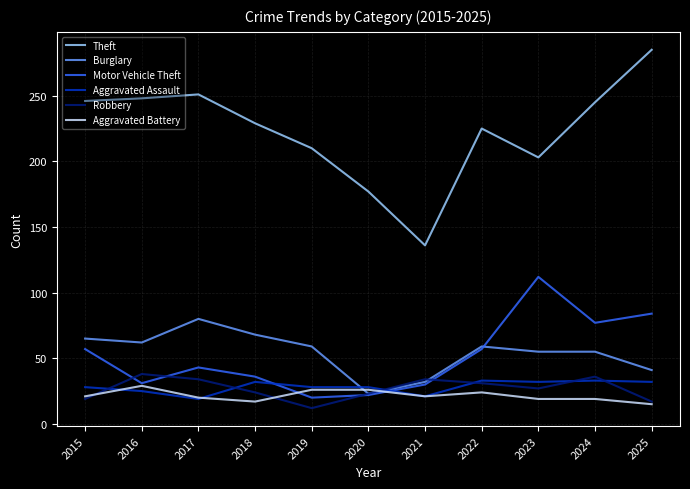

The Burglary series shows 59 at 2022. True or false?

True